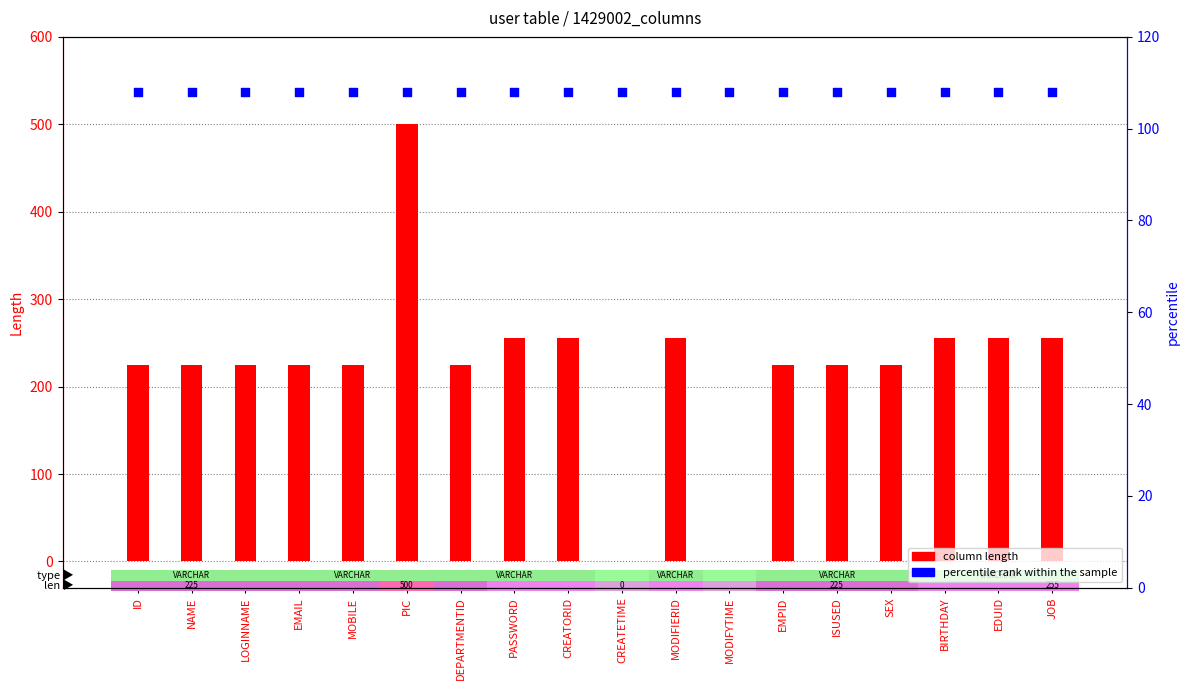

Which series has the largest total across all categories?

column length